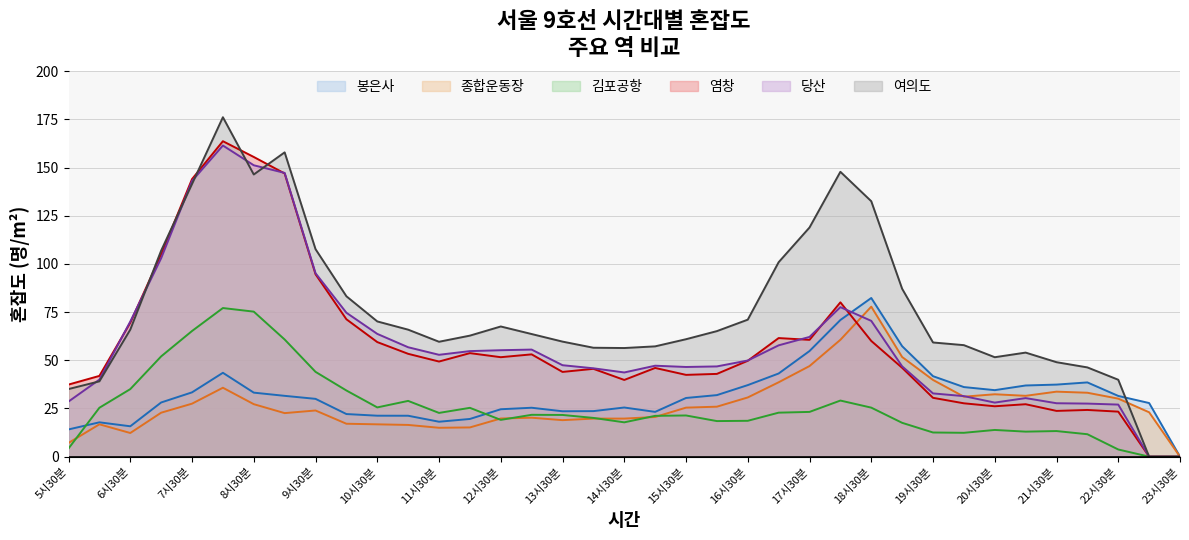

Reading right to left, extract all data points from this chart.

봉은사: 0.0	27.8	31.5	38.5	37.4	36.9	34.5	36.1	41.8	57.3	82.3	70.9	54.8	43.2	37.1	31.9	30.5	23.2	25.5	23.6	23.6	25.4	24.6	19.6	18.1	21.2	21.3	22.1	30.0	31.6	33.2	43.5	33.4	28.1	15.8	17.8	14.1
종합운동장: 0.0	23.0	30.1	33.2	33.7	31.6	32.4	31.1	39.8	51.7	77.8	60.6	47.0	38.6	30.7	25.9	25.4	20.6	19.8	19.8	18.9	20.2	19.8	15.2	15.0	16.5	16.8	17.1	24.0	22.6	27.2	35.8	27.5	22.8	12.3	16.8	7.1
김포공항: 0.0	0.0	3.7	11.6	13.3	13.0	13.9	12.4	12.5	17.6	25.4	29.1	23.2	22.8	18.6	18.5	21.4	21.2	17.8	20.1	21.6	21.7	19.1	25.3	22.7	28.9	25.6	34.3	44.0	60.8	75.3	77.1	65.2	52.0	35.1	25.4	4.2
염창: 0.0	0.0	23.4	24.2	23.7	27.2	26.1	27.7	30.5	46.1	60.0	80.1	60.6	61.5	49.8	42.9	42.4	46.0	39.8	45.6	44.0	53.1	51.6	53.7	49.4	53.4	59.5	71.3	94.7	147.0	155.5	163.7	144.0	105.0	69.5	41.9	37.4
당산: 0.0	0.0	27.0	27.5	27.7	30.4	28.1	31.4	32.8	46.9	70.5	77.6	62.1	57.8	49.9	46.8	46.5	47.2	43.7	45.9	47.5	55.6	55.2	54.8	52.9	56.8	63.7	74.7	95.2	147.3	151.2	161.5	143.1	103.0	70.1	40.0	28.6
여의도: 0.0	0.0	39.9	46.3	49.0	54.0	51.6	57.9	59.3	87.1	132.6	147.8	118.9	100.9	71.1	65.1	60.9	57.2	56.4	56.5	59.7	63.6	67.6	62.8	59.6	65.9	70.2	83.2	107.7	157.9	146.4	176.2	141.5	106.9	65.9	39.1	35.1